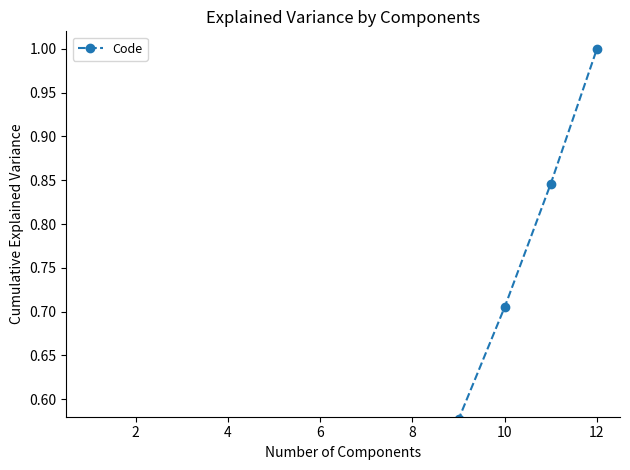

How many categories are shown in the chart?

12